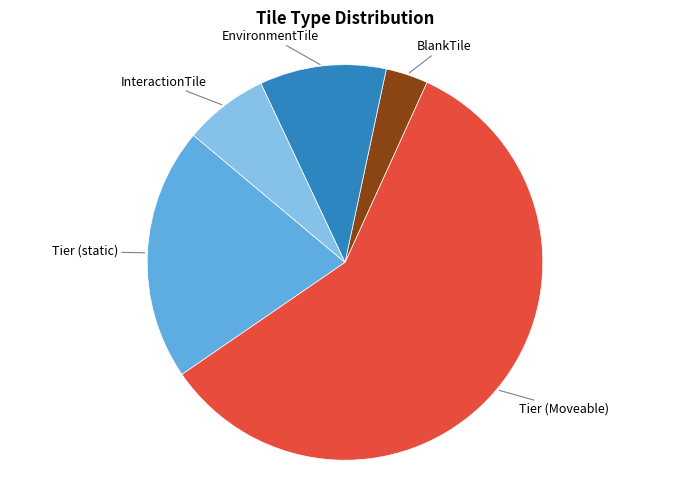

What is the majority slice?

Tier (Moveable)